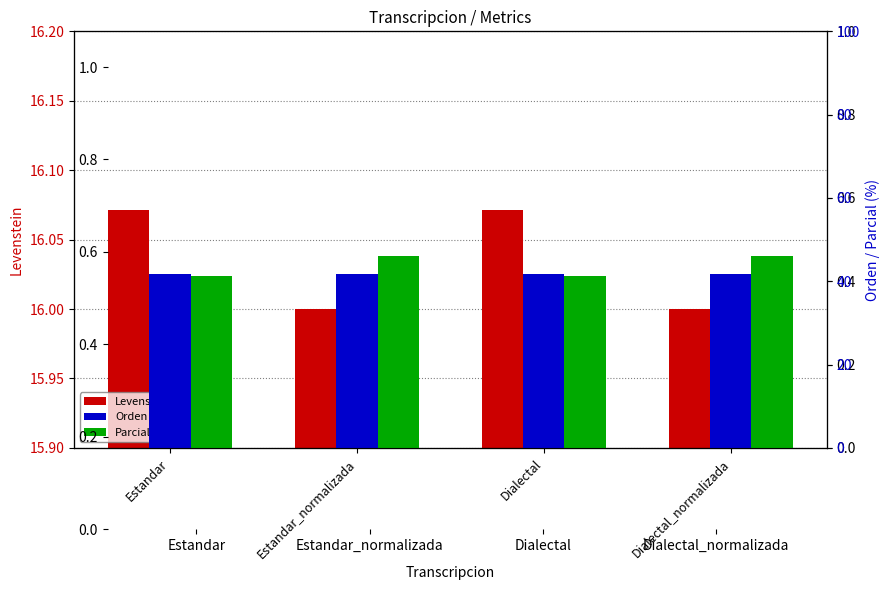

At how many categories does at least one series exceed 26?

4